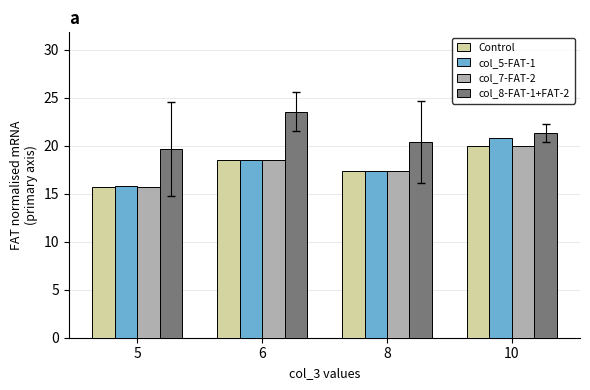

At which label is Control closest to 17?

8